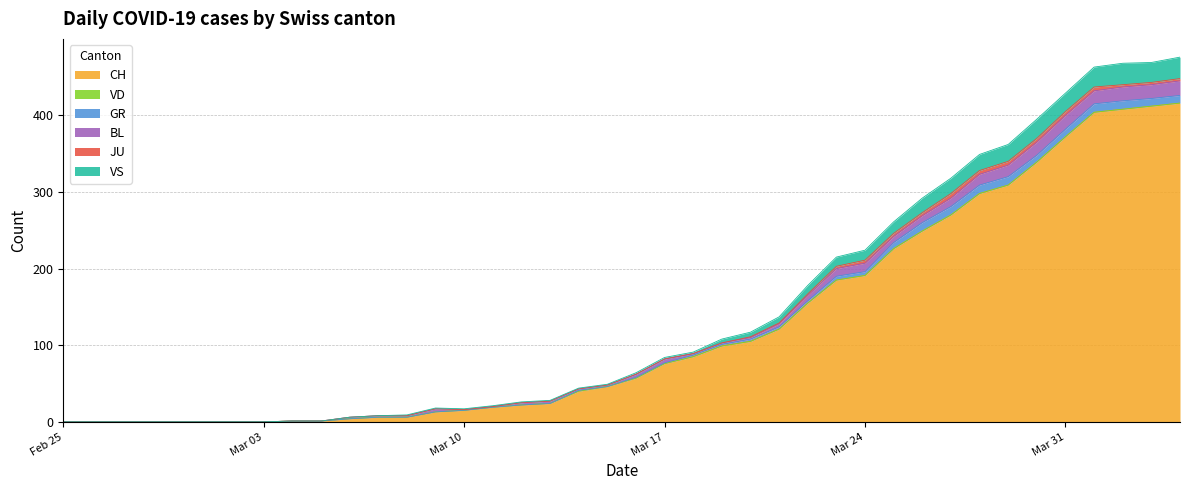

Where is the first local minimum for VS?

2020-03-31